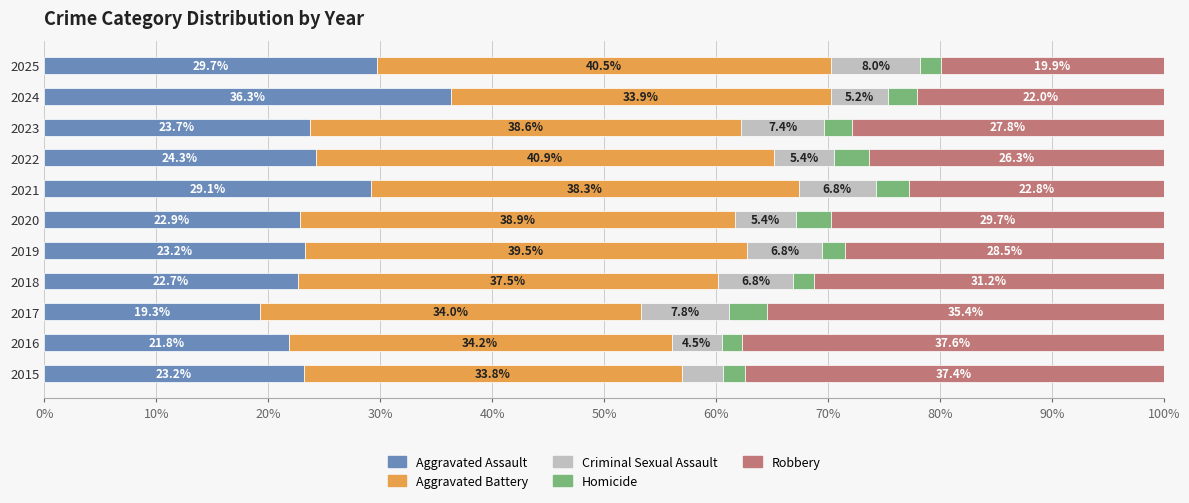

What is the total value across all series at 2023?

100.0